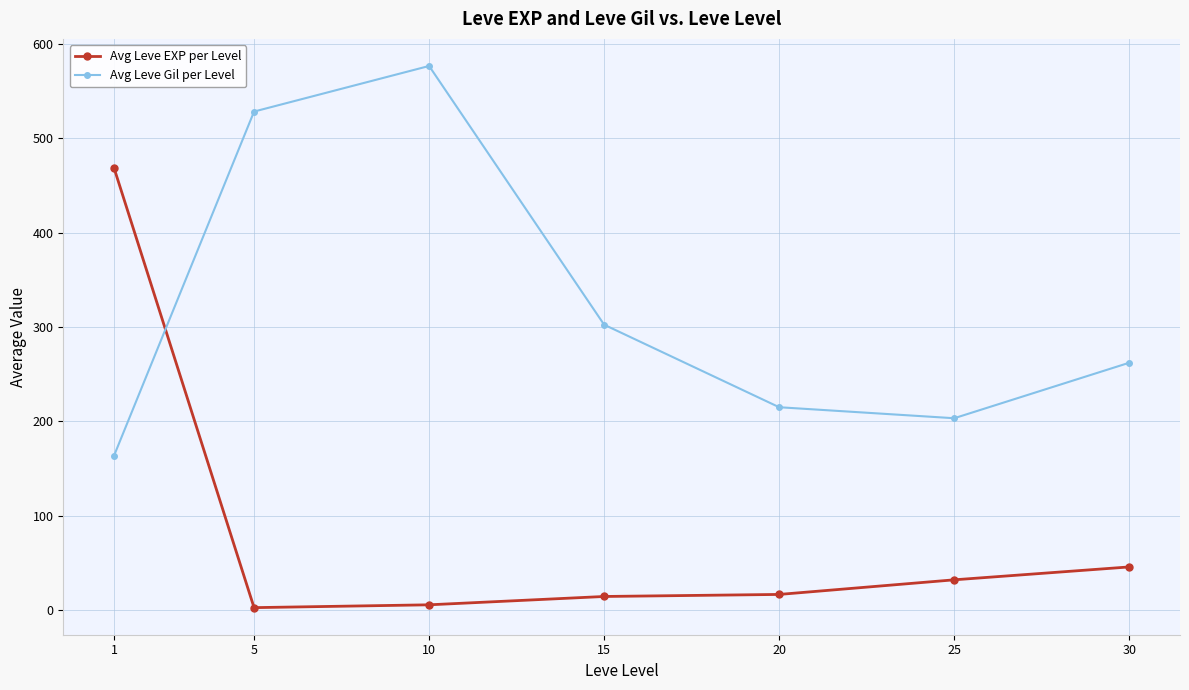

What is the sum of all Avg Leve EXP per Level values?

584.0